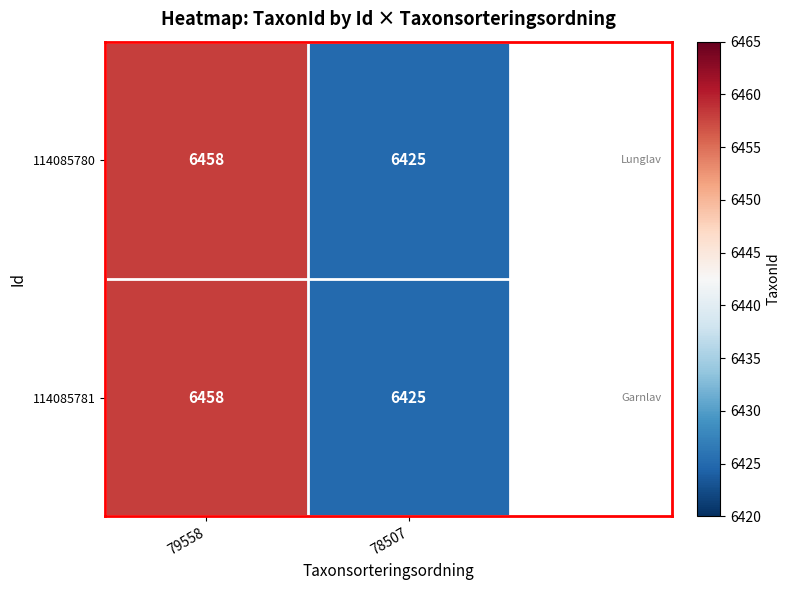

Read the 114085780 value at 79558, to the nearest 5.

6460